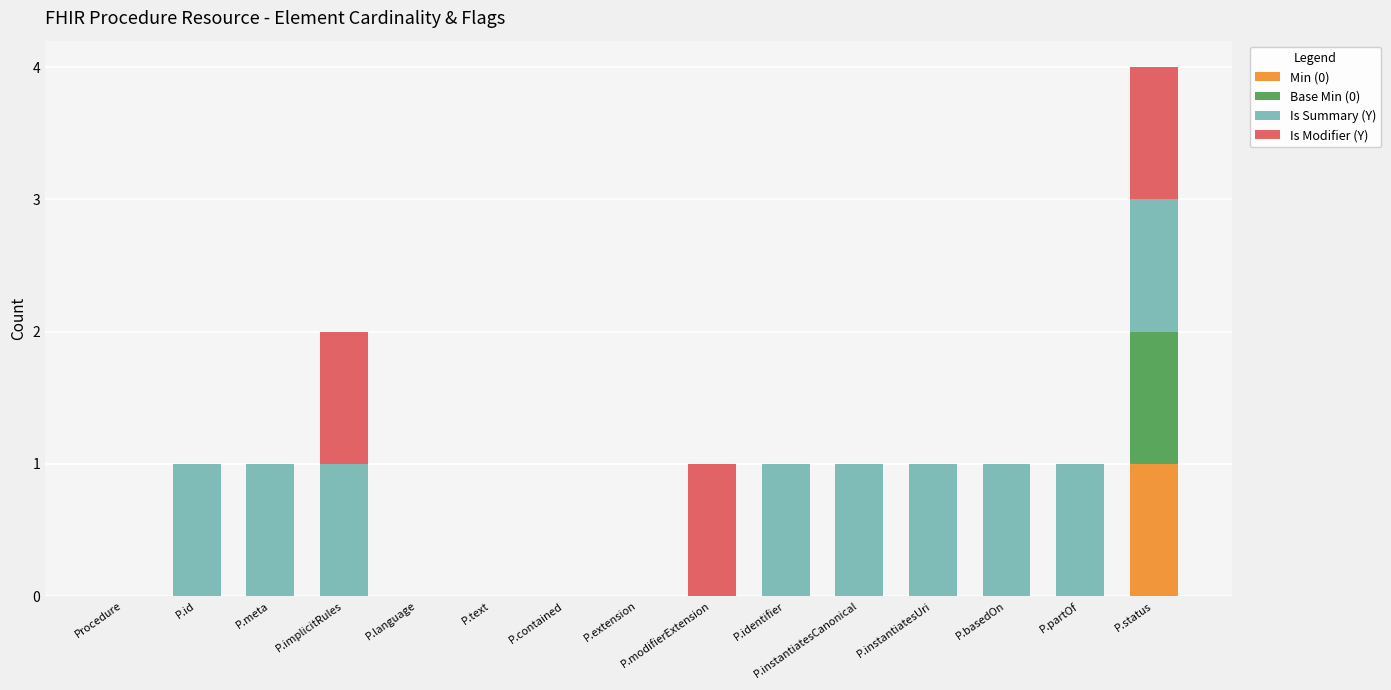

At which category is the sum across all series the highest?

P.status